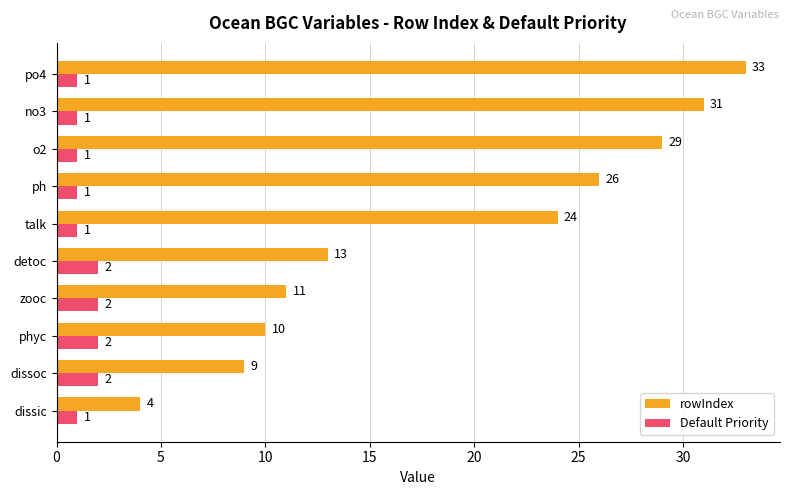

What is the difference between the second highest and second lowest values in the rowIndex series?

22